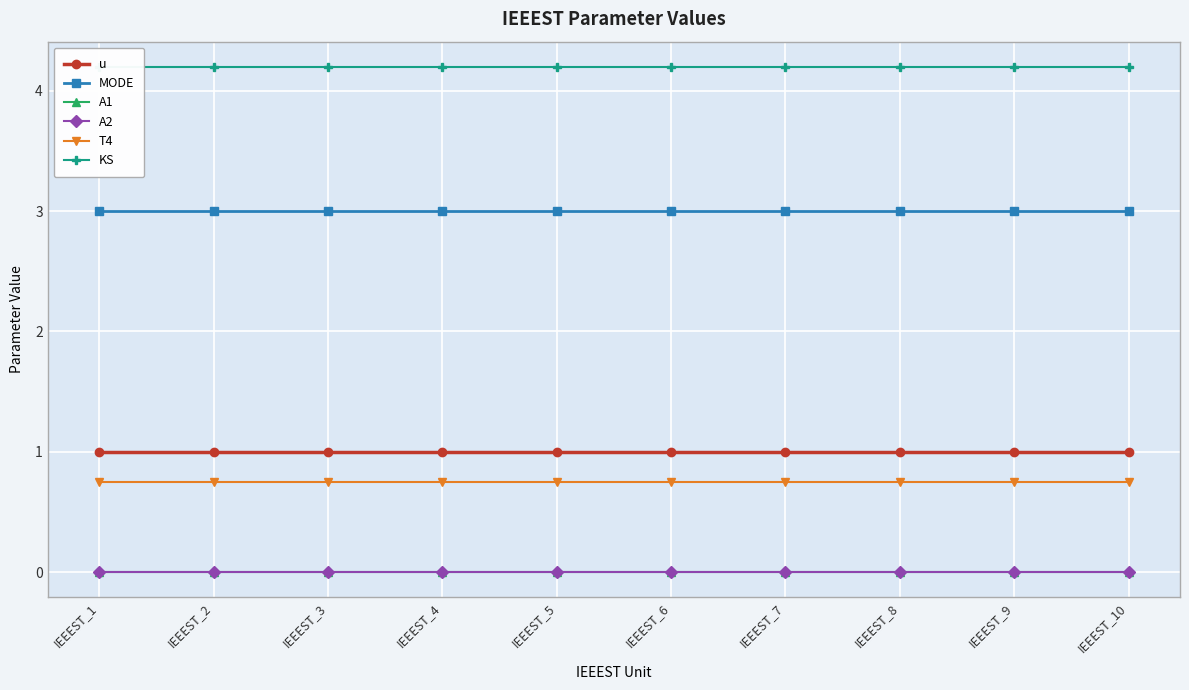

Between IEEEST_5 and IEEEST_6, which is larger?

IEEEST_5